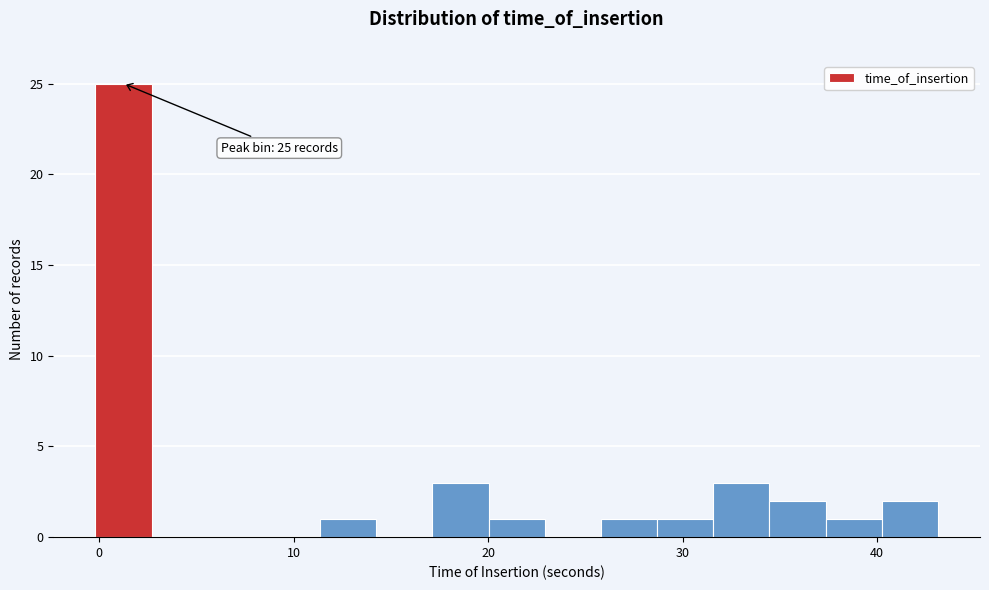

Read against the x-axis, roughly where is the centre of the tallest bar?

1